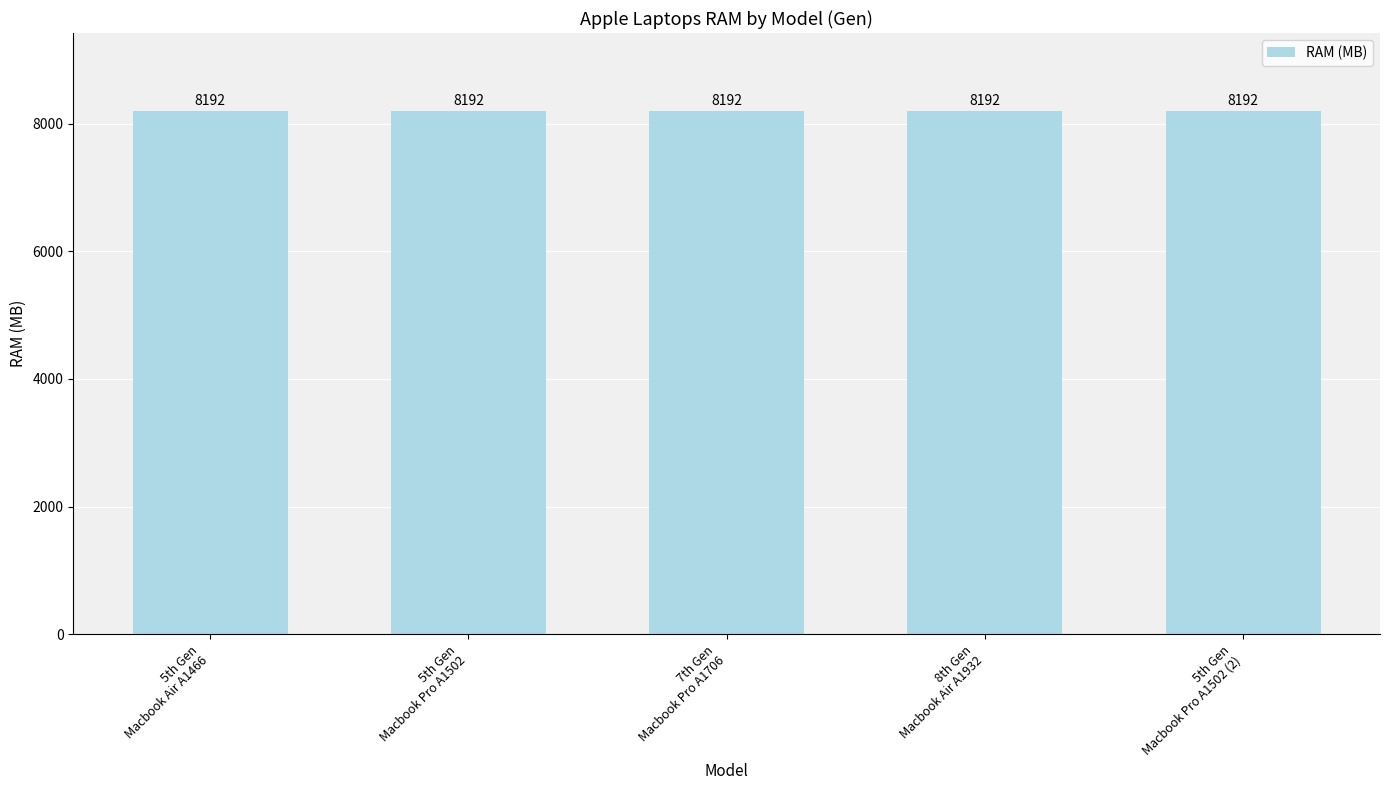

What is the label of the 4th bar from the left?

8th Gen
Macbook Air A1932